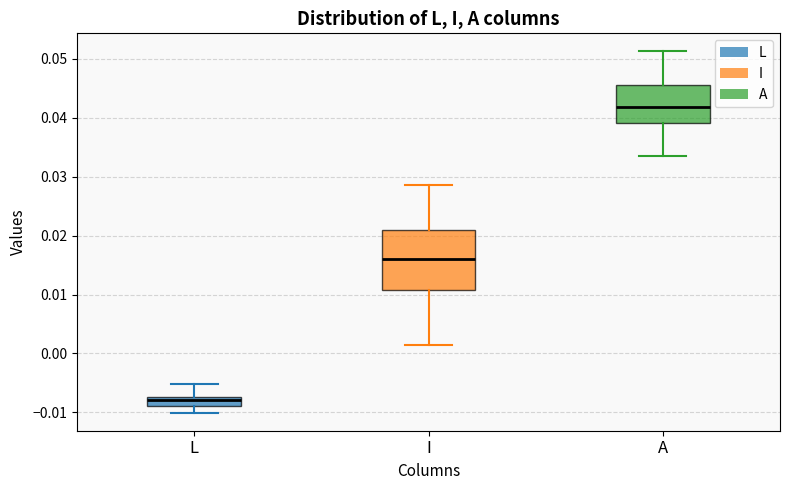

Which box's median line is the highest?

A